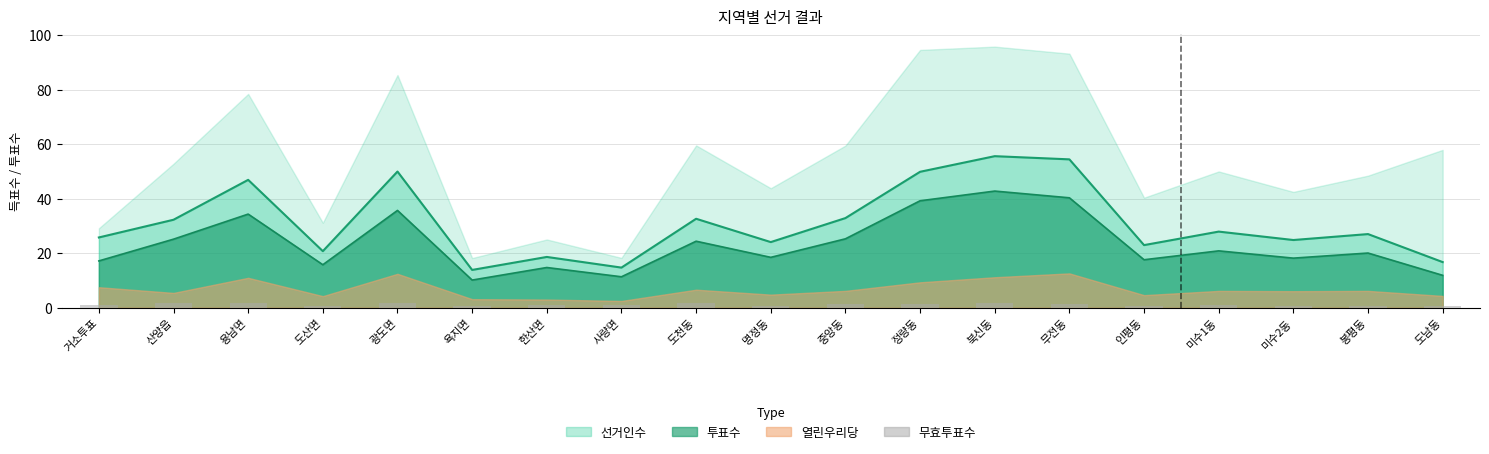

Reading right to left, what are all the values shown in this chart?

도남동=0.5	봉평동=0.8	미수2동=0.6	미수1동=0.9	인평동=0.7	무전동=1.5	북신동=1.6	정량동=1.3	중앙동=1.4	명정동=0.8	도천동=1.6	사량면=0.9	한산면=0.9	욕지면=0.6	광도면=1.8	도산면=0.7	용남면=1.6	산양읍=1.7	거소투표=1.1